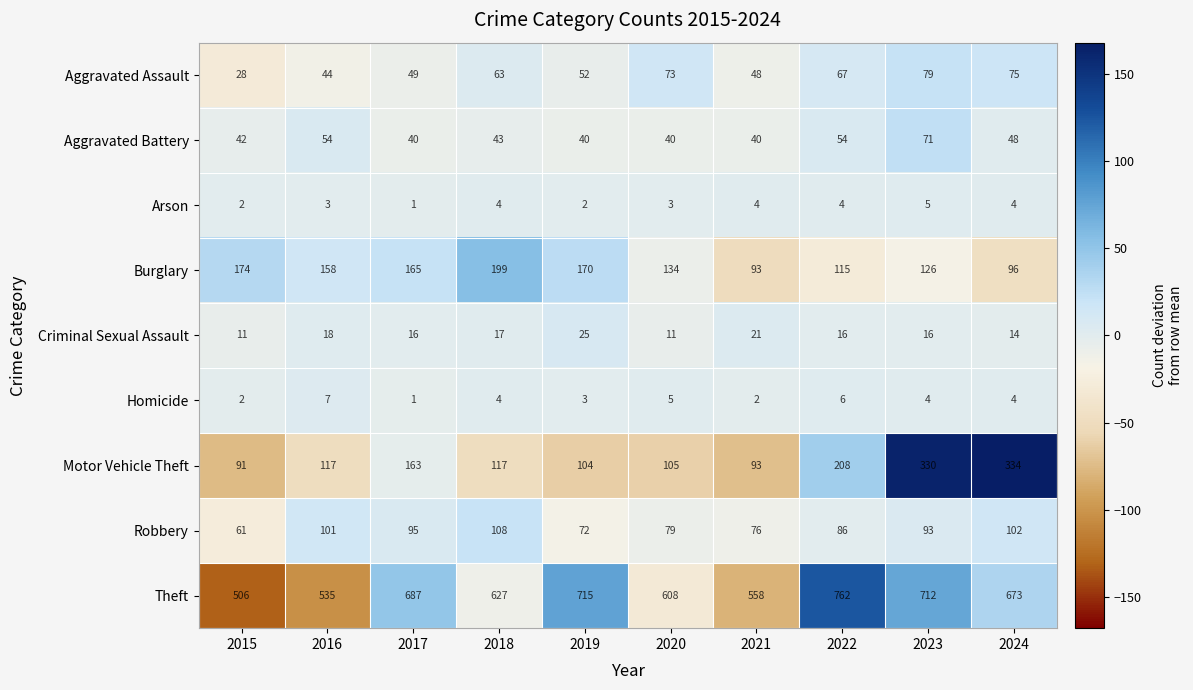

At which label does Robbery first exceed 93?

2016